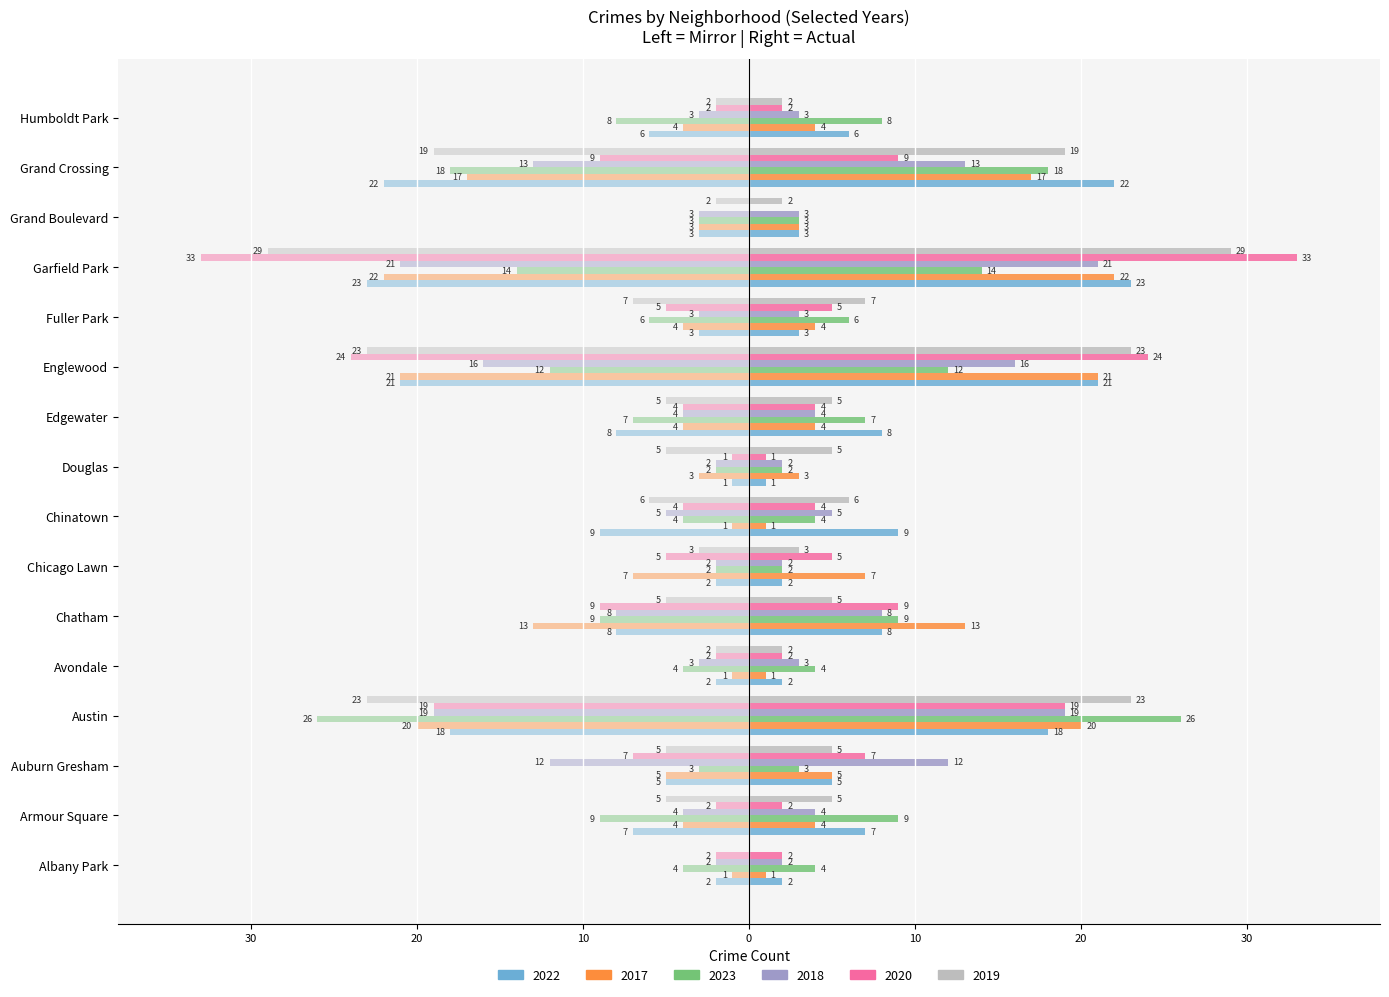

Reading left to right, what are all the values shown in this chart?

2022: 2	7	5	18	2	8	2	9	1	8	21	3	23	3	22	6
2017: 1	4	5	20	1	13	7	1	3	4	21	4	22	3	17	4
2023: 4	9	3	26	4	9	2	4	2	7	12	6	14	3	18	8
2018: 2	4	12	19	3	8	2	5	2	4	16	3	21	3	13	3
2020: 2	2	7	19	2	9	5	4	1	4	24	5	33	0	9	2
2019: 0	5	5	23	2	5	3	6	5	5	23	7	29	2	19	2